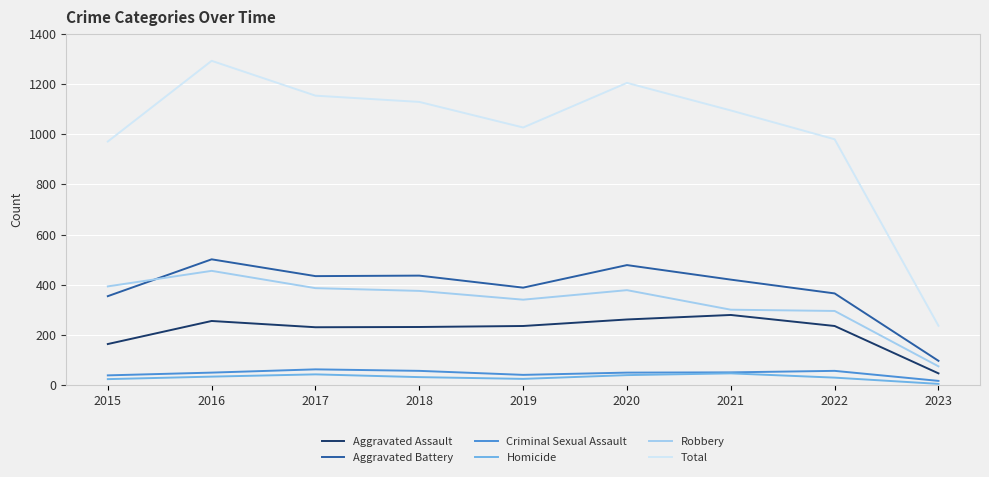

Which series changed the most between 2017 and 2023?

Total